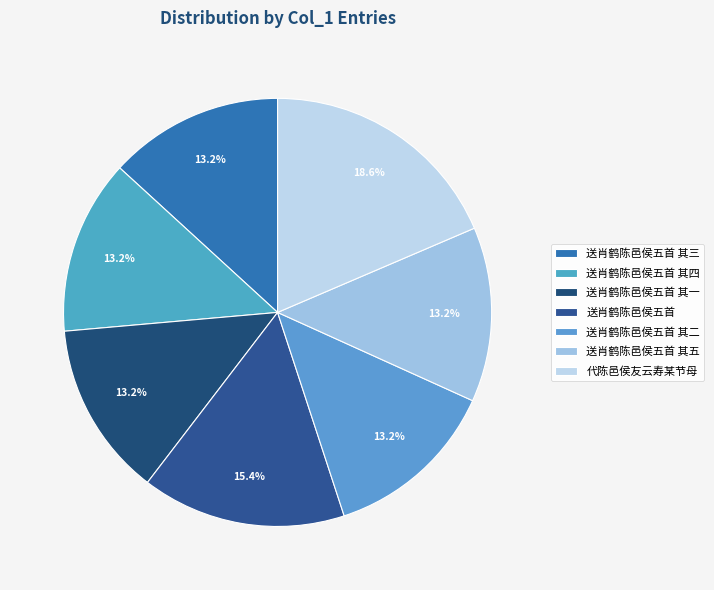

To the nearest percent, what portion does 送肖鹤陈邑侯五首 其五 represent?

13%